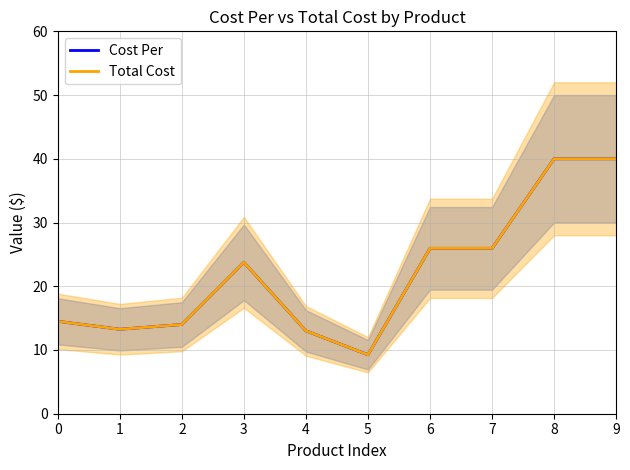

Between 1 and 3, which is larger?

3